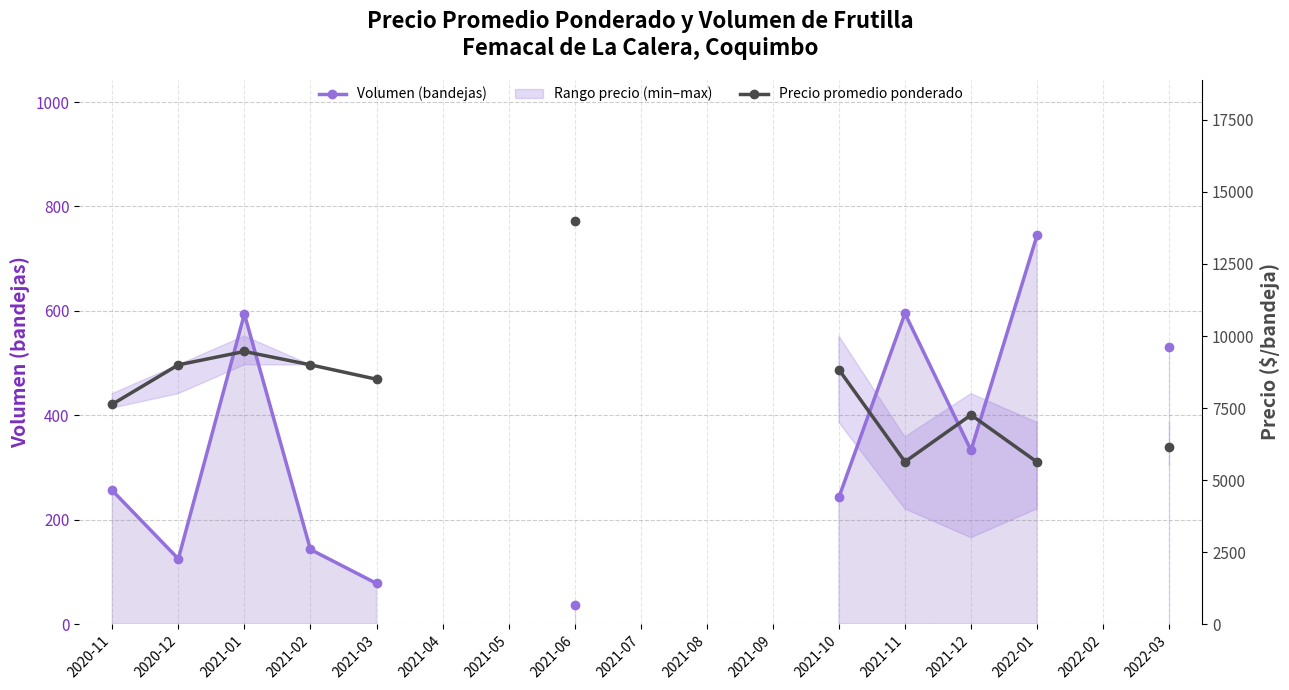

True or false: Precio promedio ponderado and Volumen (bandejas) cross at least once.

False